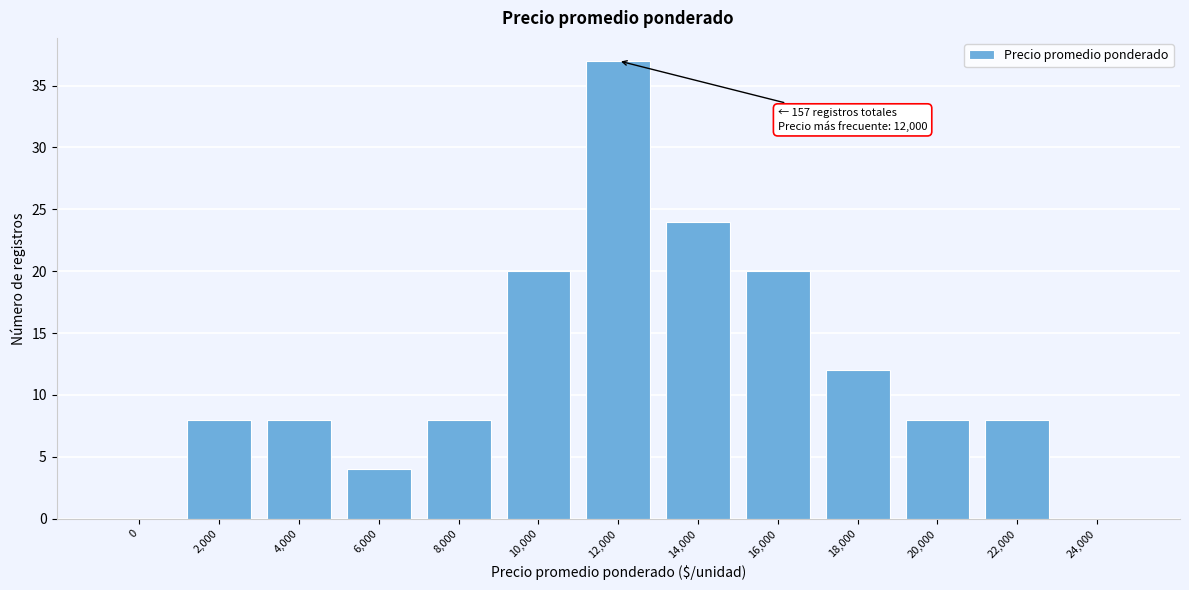

Reading right to left, what are all the values shown in this chart?

24,000=0	22,000=8	20,000=8	18,000=12	16,000=20	14,000=24	12,000=37	10,000=20	8,000=8	6,000=4	4,000=8	2,000=8	0=0